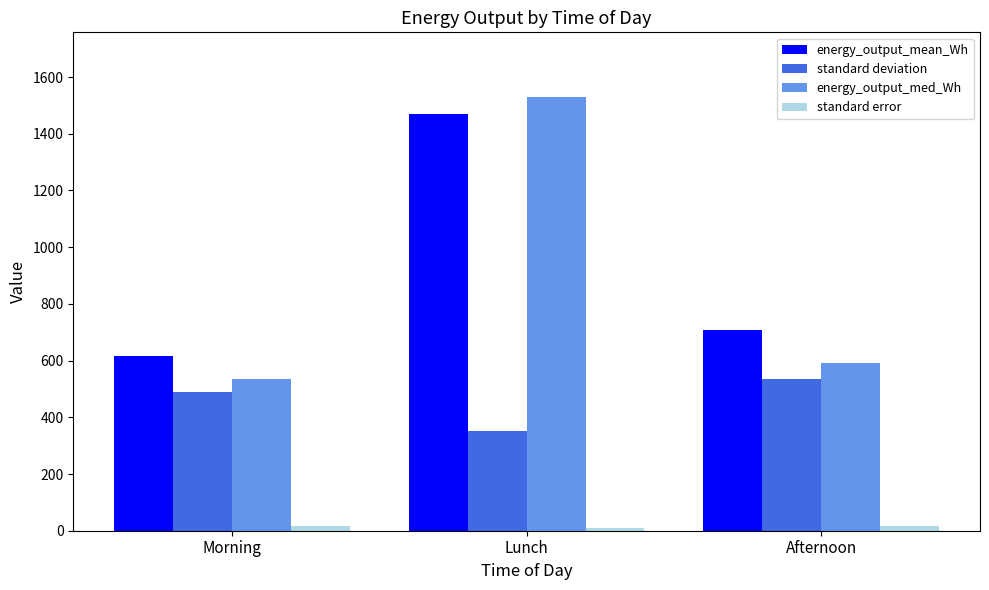

What is the maximum value shown in the chart?

1528.4